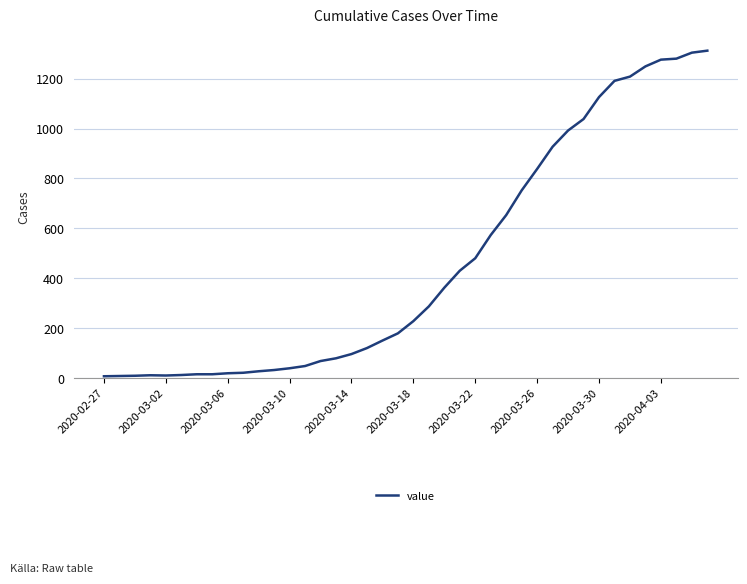

What is the greatest value displayed?

1312